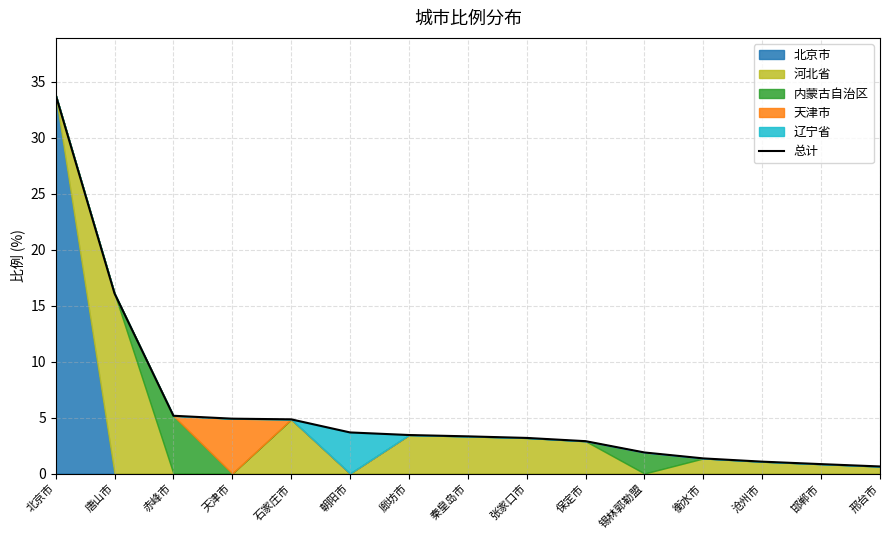

Reading left to right, extract all data points from this chart.

北京市=33.8	唐山市=16.1	赤峰市=5.2	天津市=4.9	石家庄市=4.8	朝阳市=3.7	廊坊市=3.4	秦皇岛市=3.3	张家口市=3.2	保定市=2.9	锡林郭勒盟=1.9	衡水市=1.4	沧州市=1.1	邯郸市=0.8	邢台市=0.6